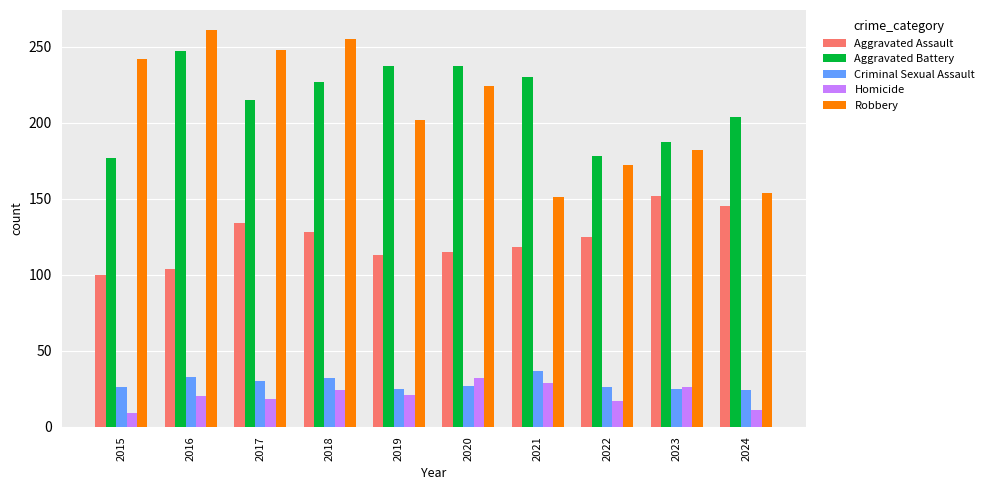

Which category has the highest value across all series?

2016